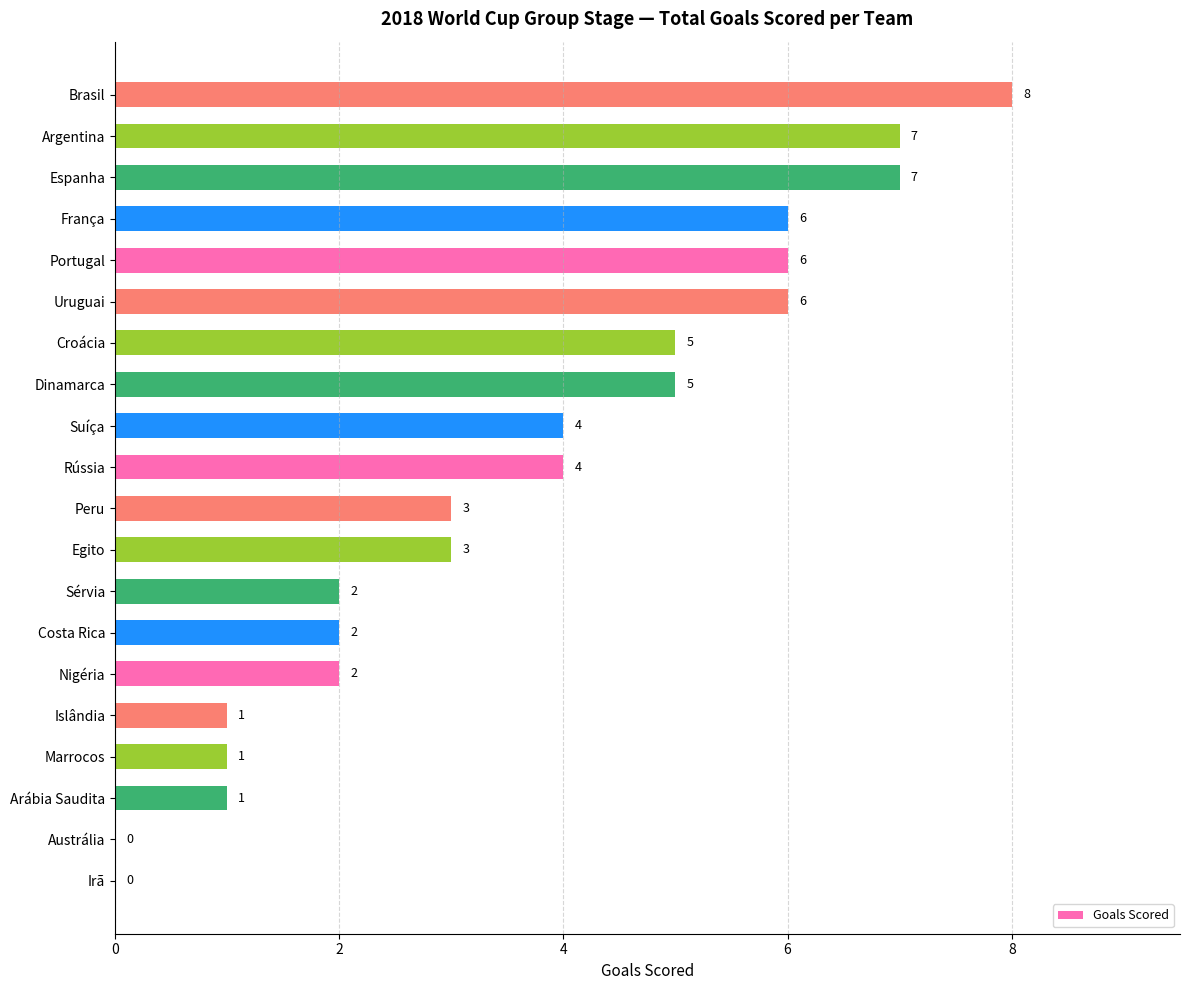

Which has a higher value, Arábia Saudita or França?

França